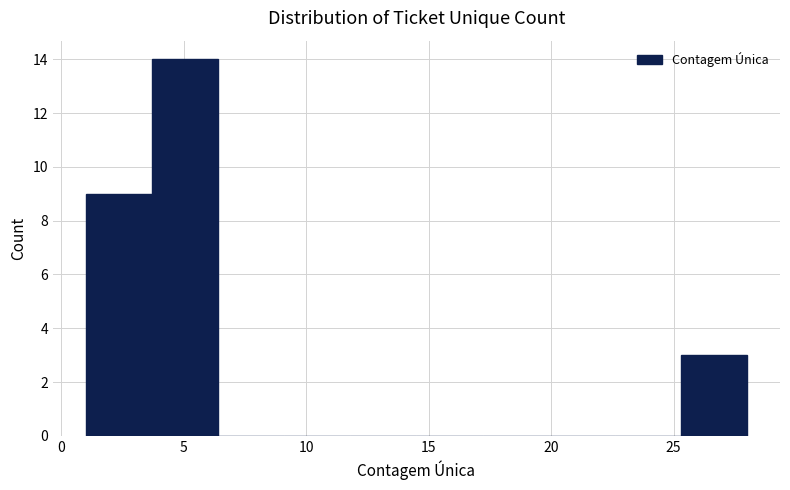

Reading left to right, list every bar in this chart as the range it spans on the x-axis followed by its height. Neither the bar edges nor the heights are printed on the chart, so give them approximately, as read against the axes.

1.0 to 3.7: 9
3.7 to 6.4: 14
6.4 to 9.1: 0
9.1 to 11.8: 0
11.8 to 14.5: 0
14.5 to 17.2: 0
17.2 to 19.9: 0
19.9 to 22.6: 0
22.6 to 25.3: 0
25.3 to 28.0: 3